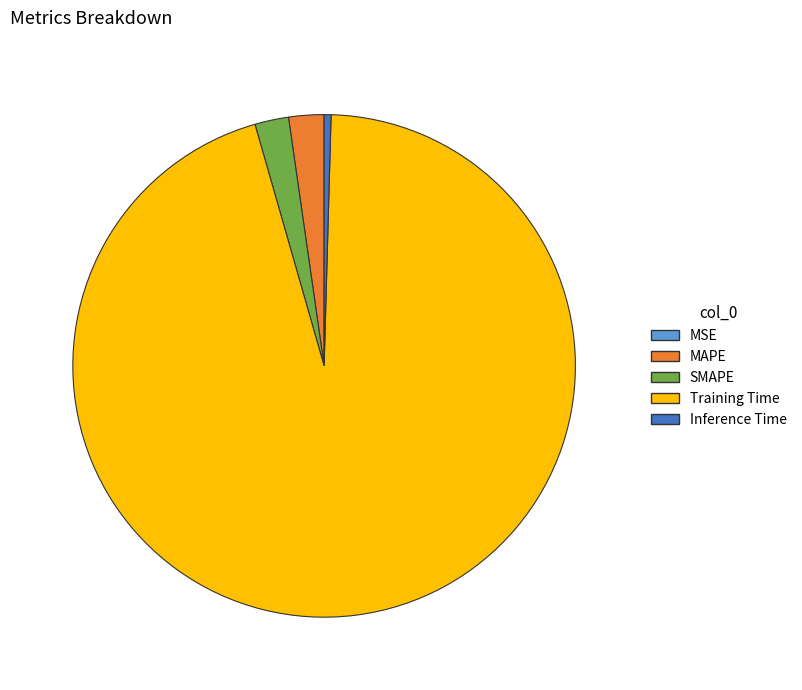

Is there a majority slice in this chart?

Yes